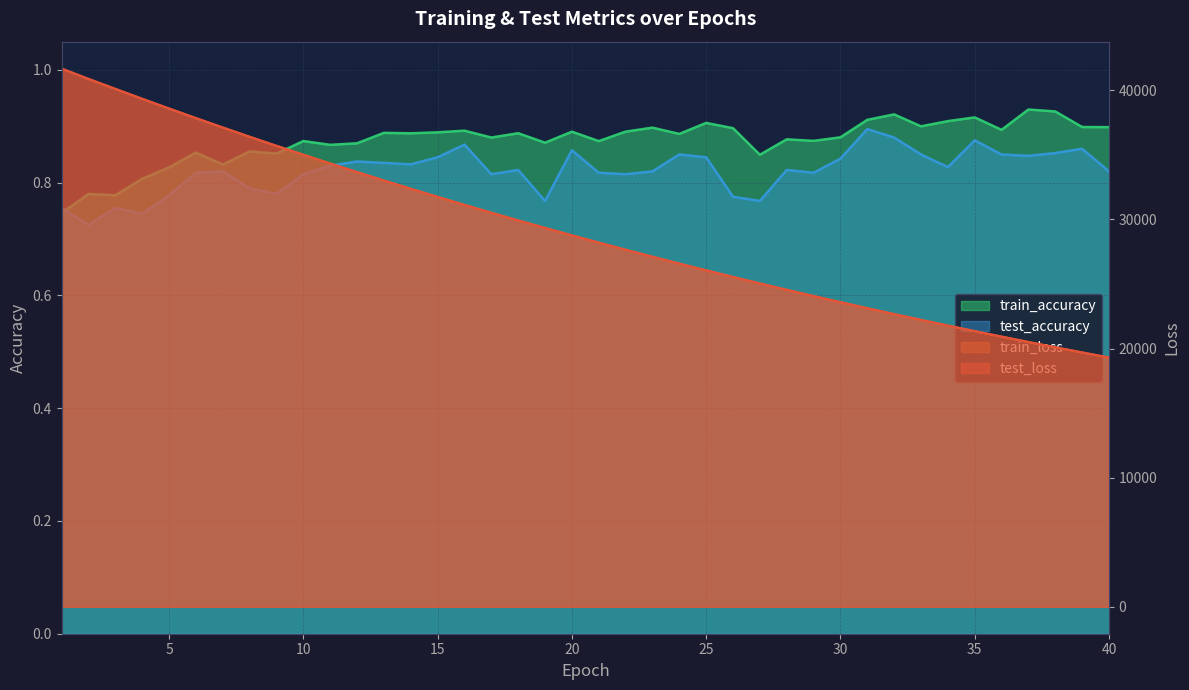

Where is train_accuracy nearest to the value 0?

1